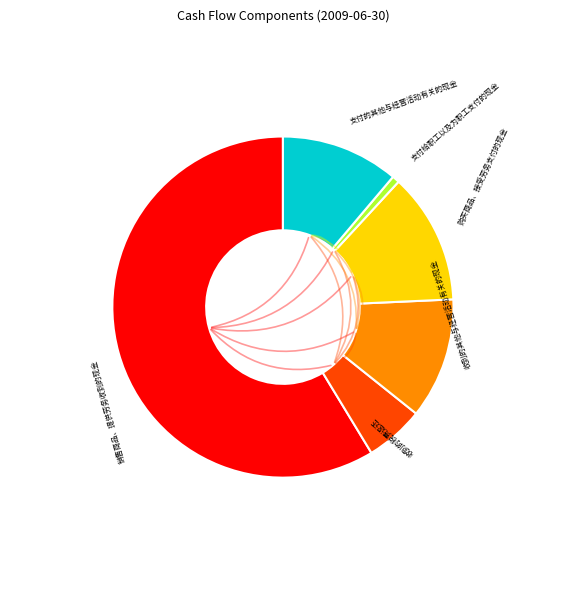

Which category has the biggest portion of the pie?

销售商品、提供劳务收到的现金